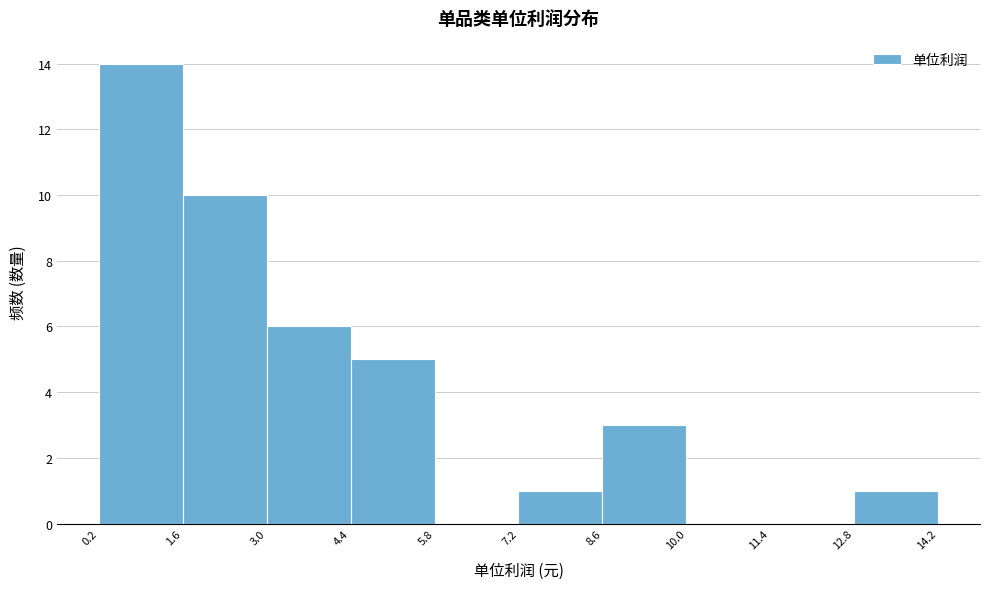

Over which range of the x-axis is the bar tallest?

0.2 to 1.6